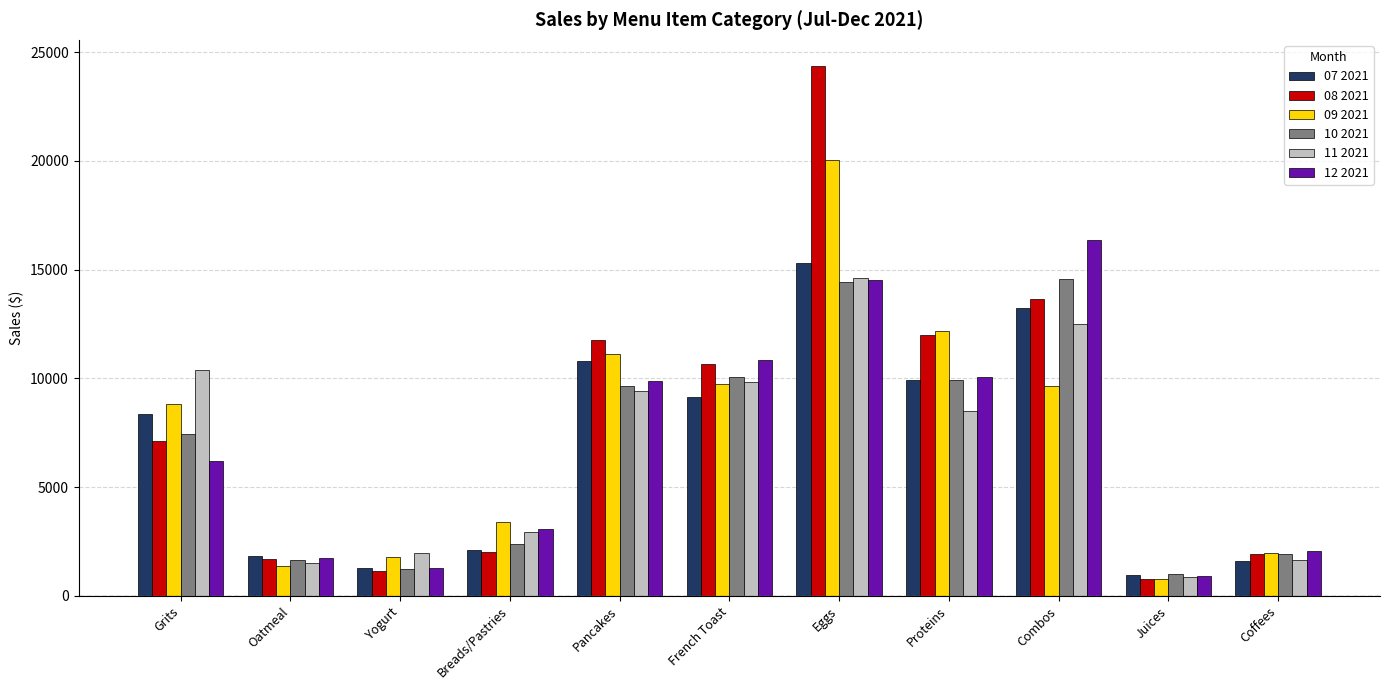

Which series has the largest range (max minus min)?

08 2021